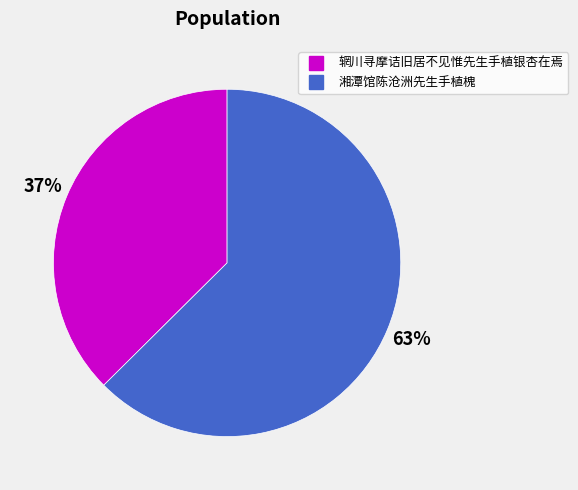

Which category has the biggest portion of the pie?

湘潭馆陈沧洲先生手植槐